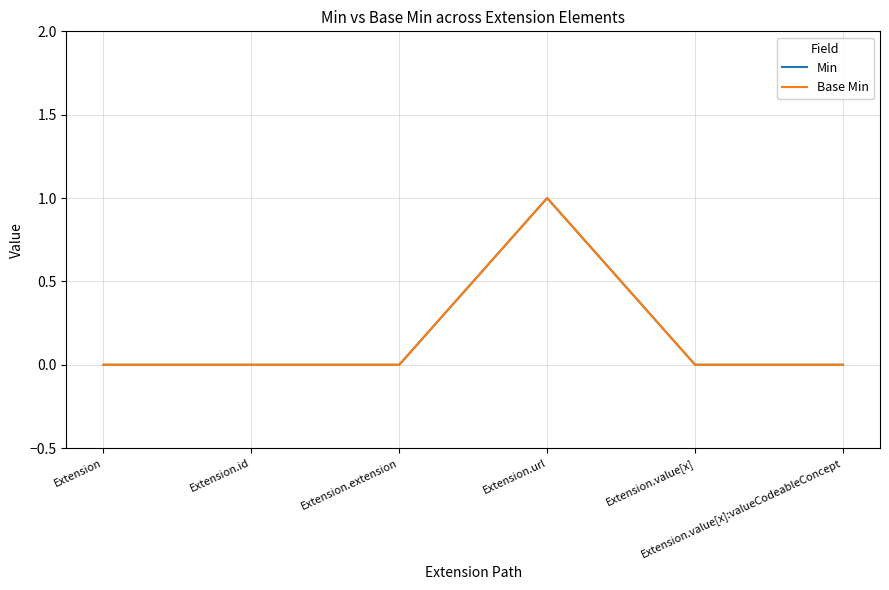

True or false: Base Min and Min intersect in this chart.

False